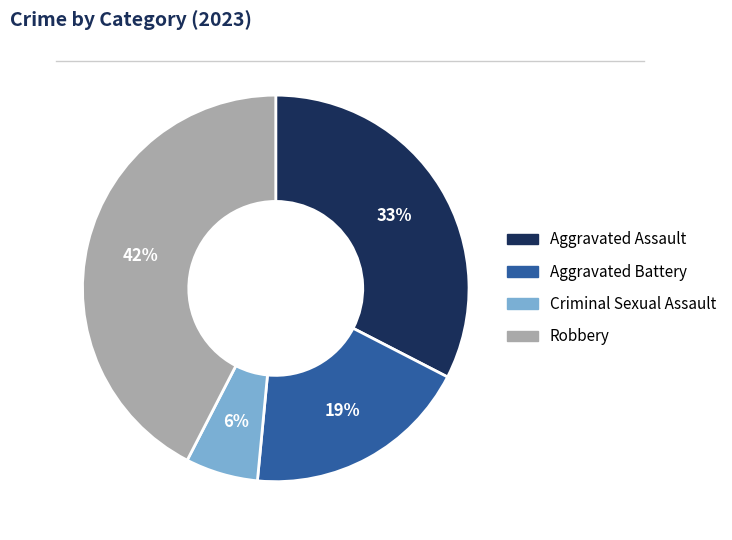

What is the largest slice in the pie chart?

Robbery